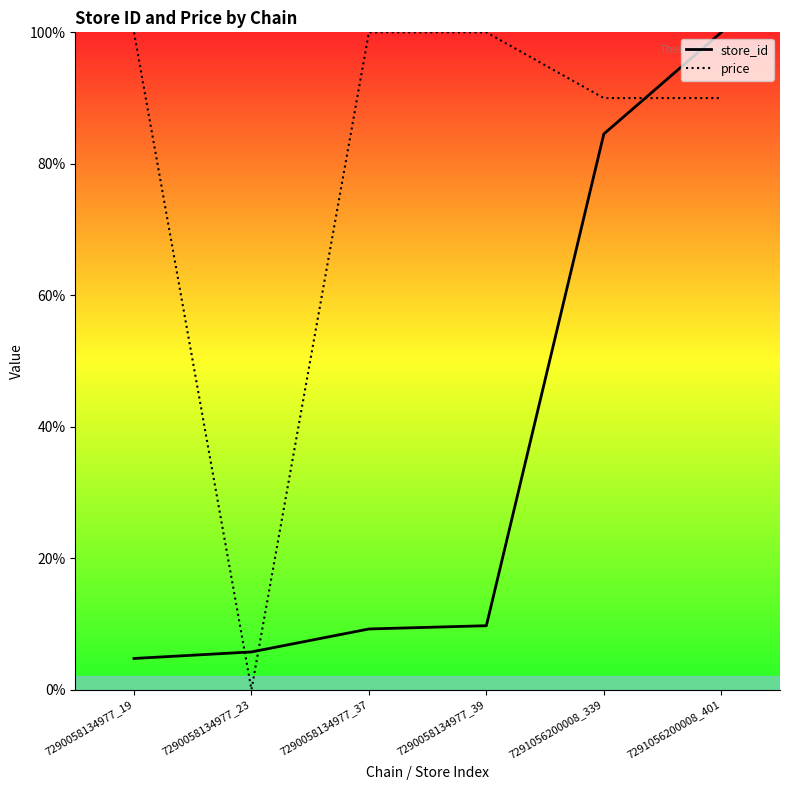

Is the value of store_id at 7290058134977_19 greater than the value of price at 7291056200008_401?

No